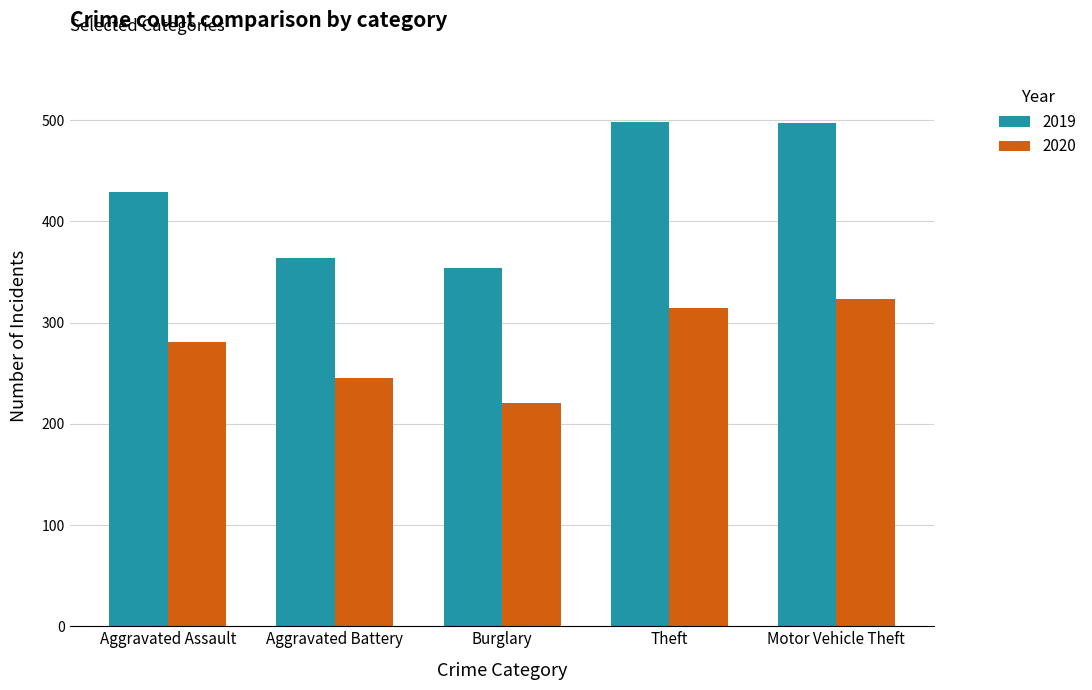

How many distinct data groups are displayed?

2